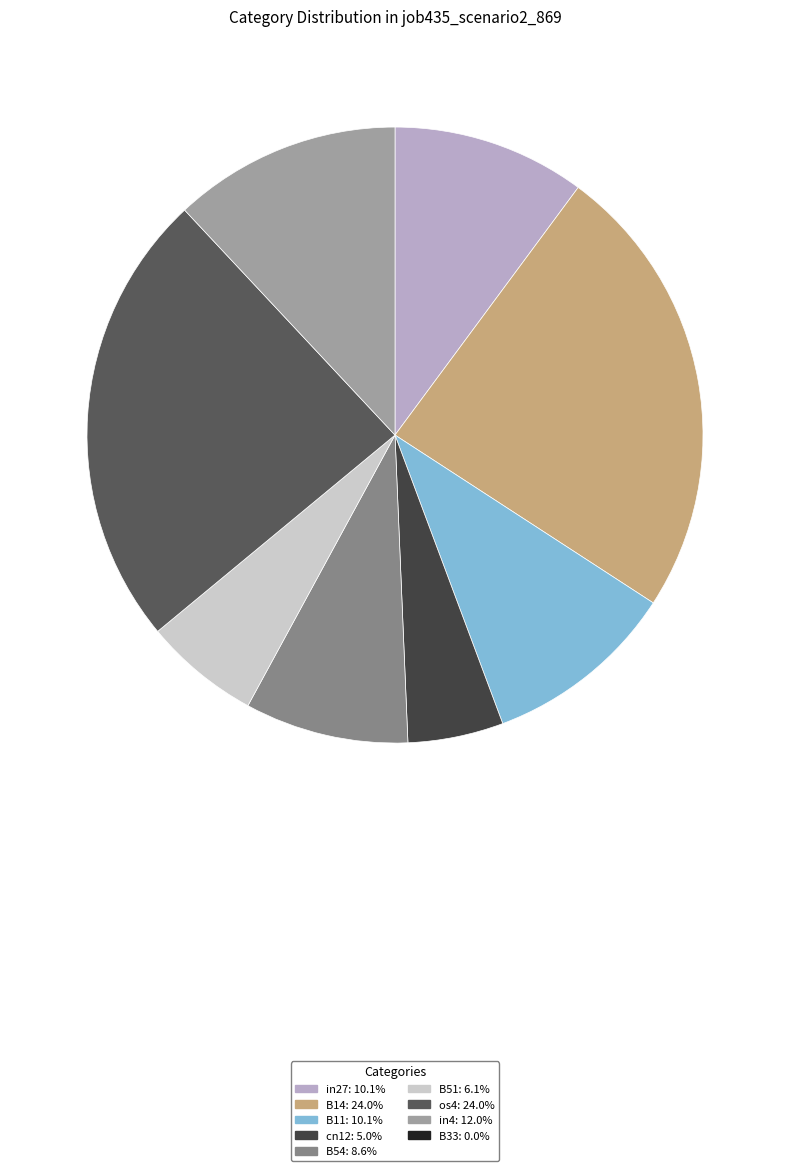

Count the number of slices in the pie.

8